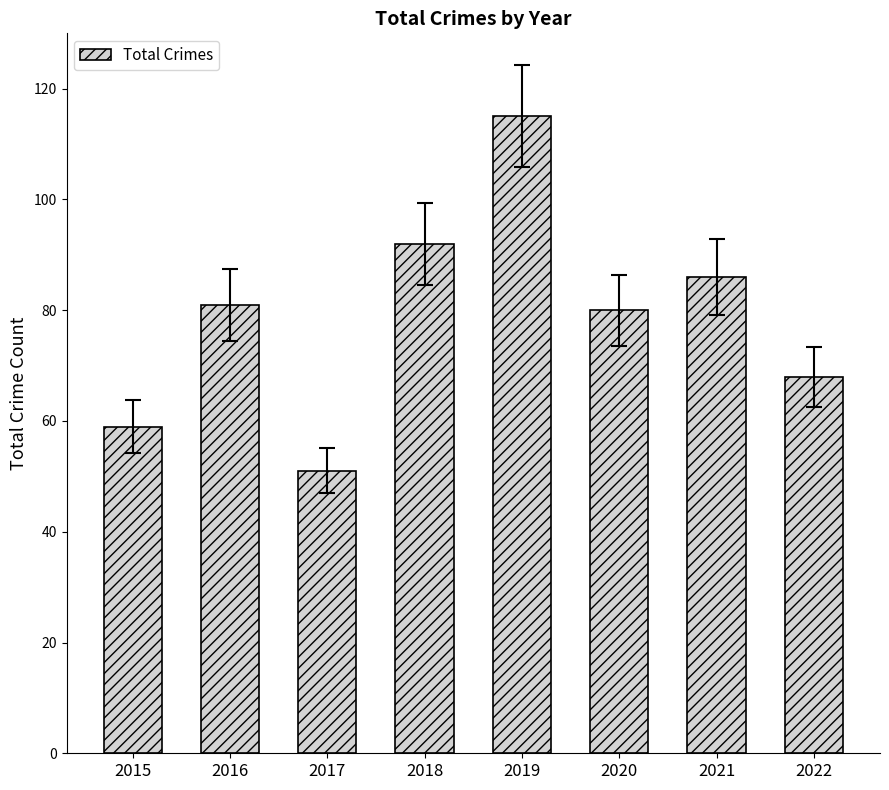

What is the ratio of the value at 2015 to the value at 2018?

0.6